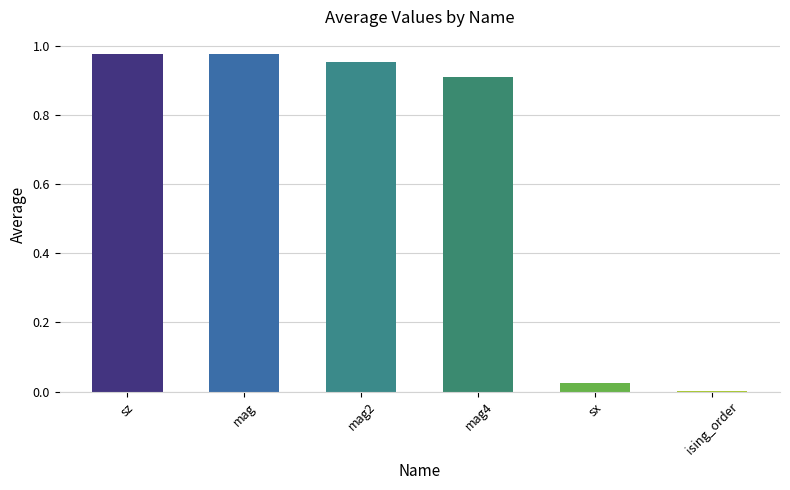

Which has a higher value, sx or mag2?

mag2